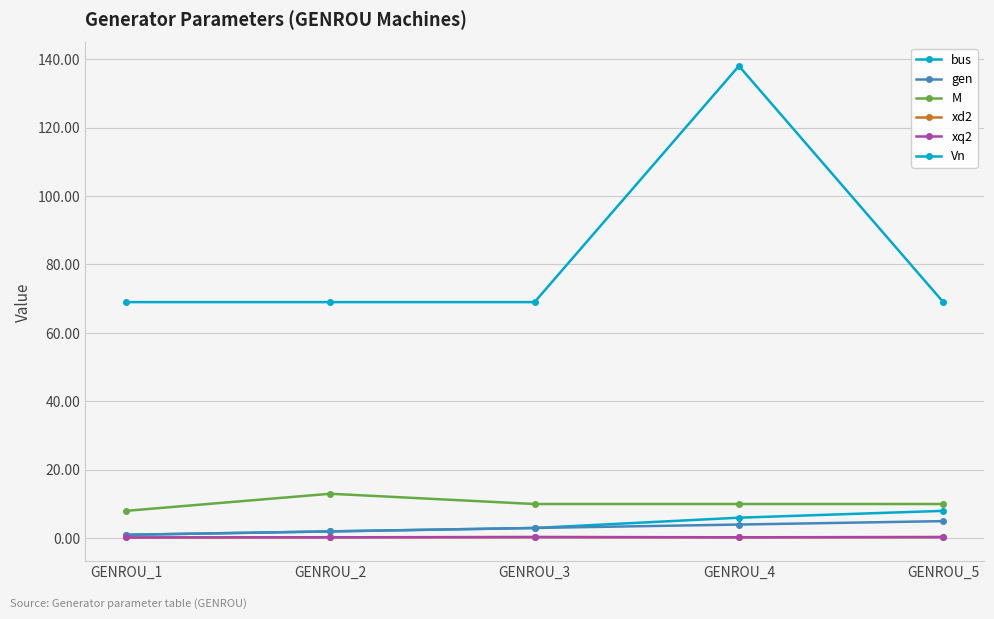

Does the chart have visible grid lines?

Yes